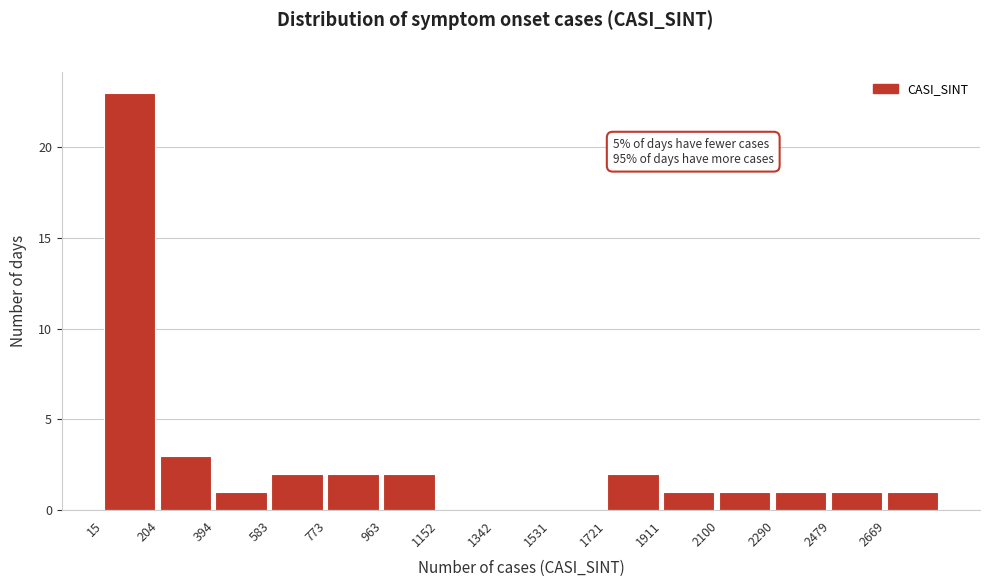

Which range on the x-axis has the tallest bar?

20 to 200